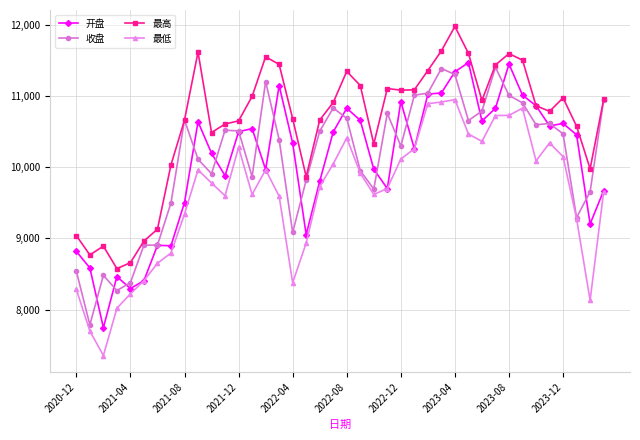

True or false: 最低 and 最高 intersect in this chart.

False